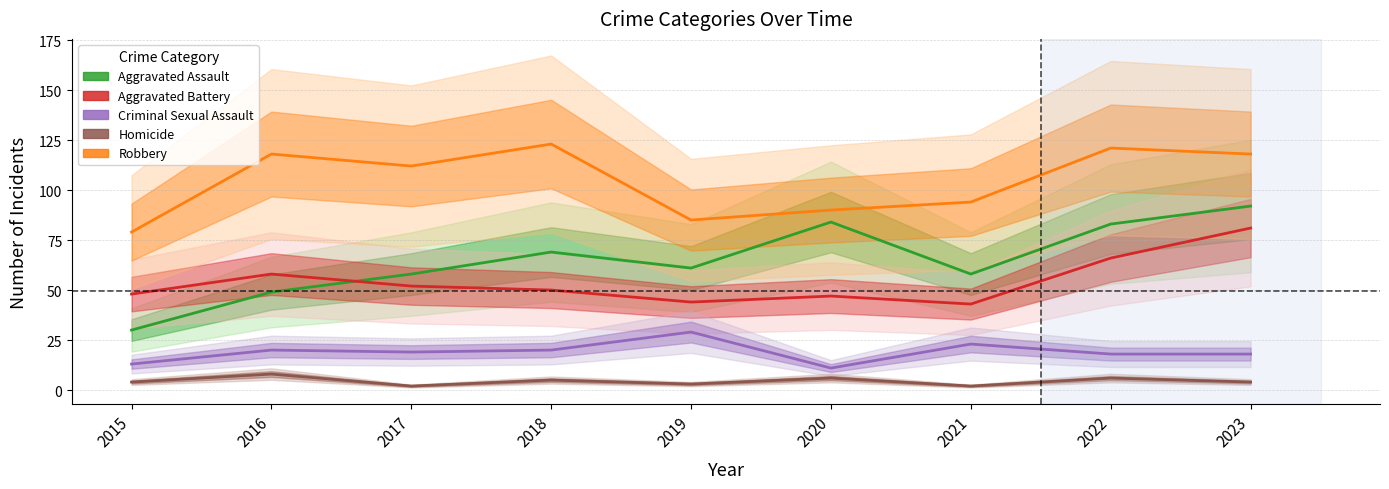

What is the total value across all series at 2019?

222